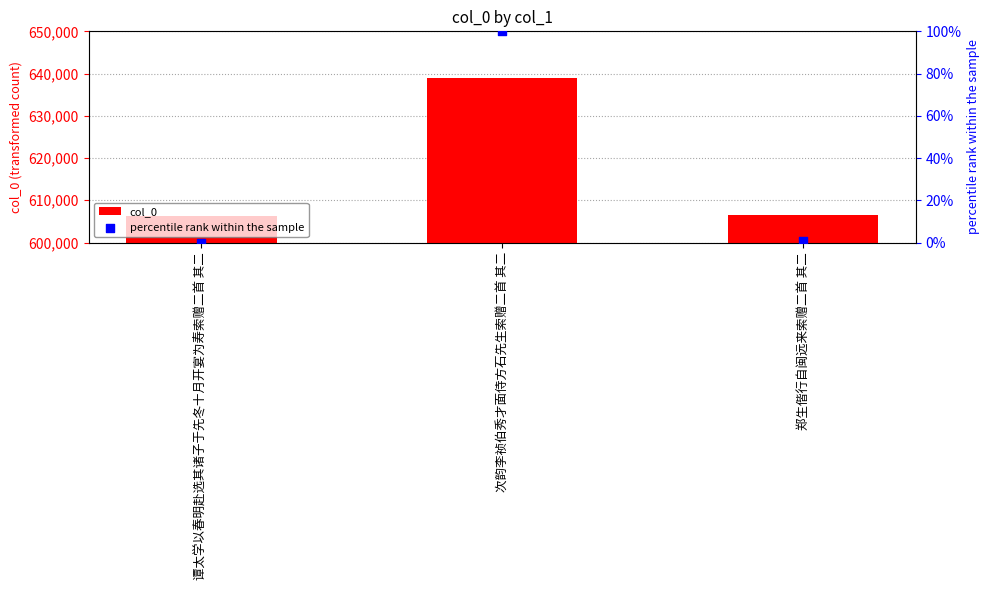

Which series contains the highest Y value?

col_0